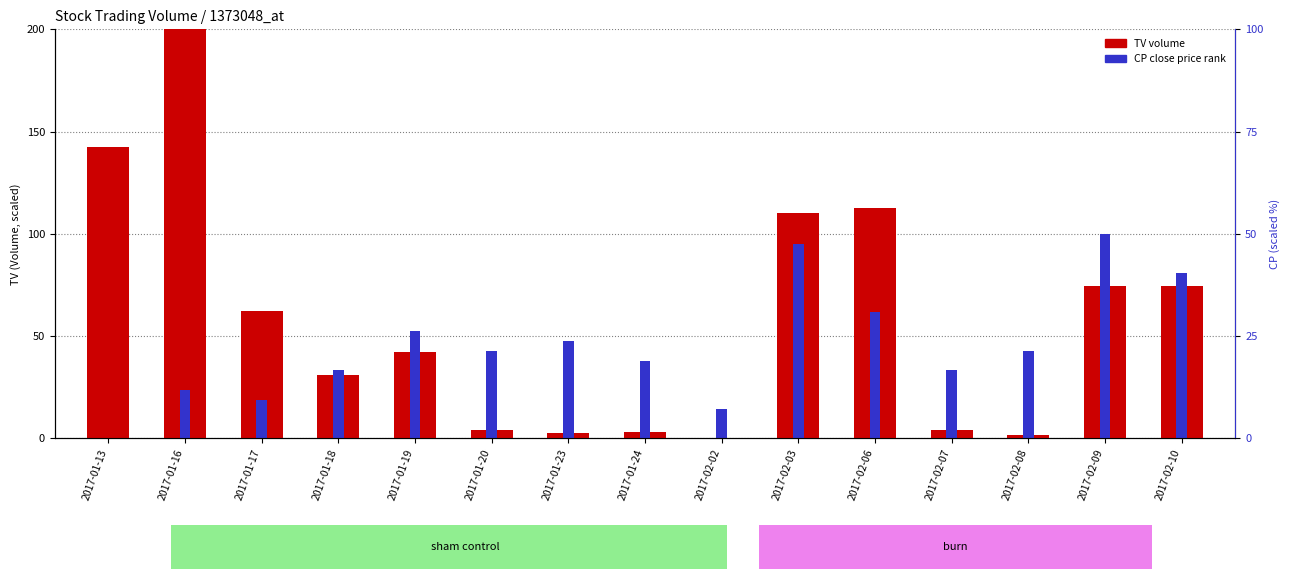

Rank the series by their maximum value, from lowest to highest.

CP (close price rank), TV (volume)